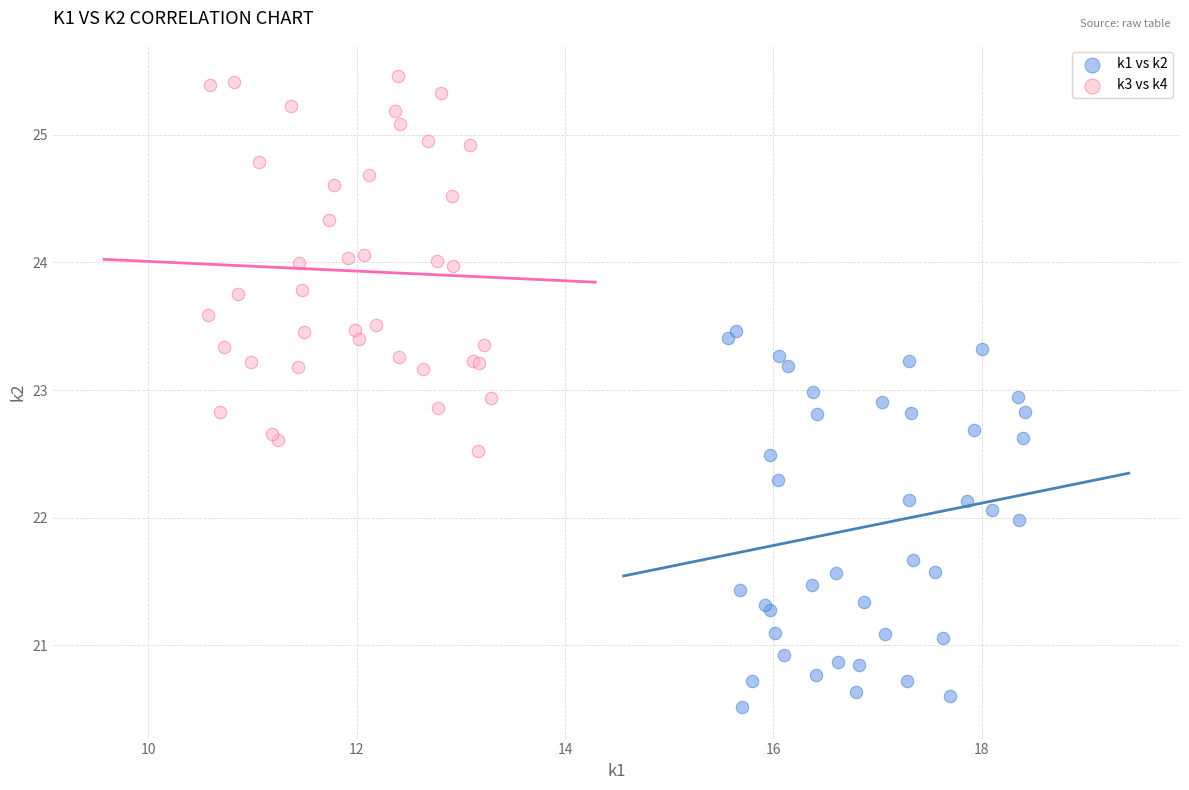

Which series reaches the maximum Y coordinate?

k3 vs k4